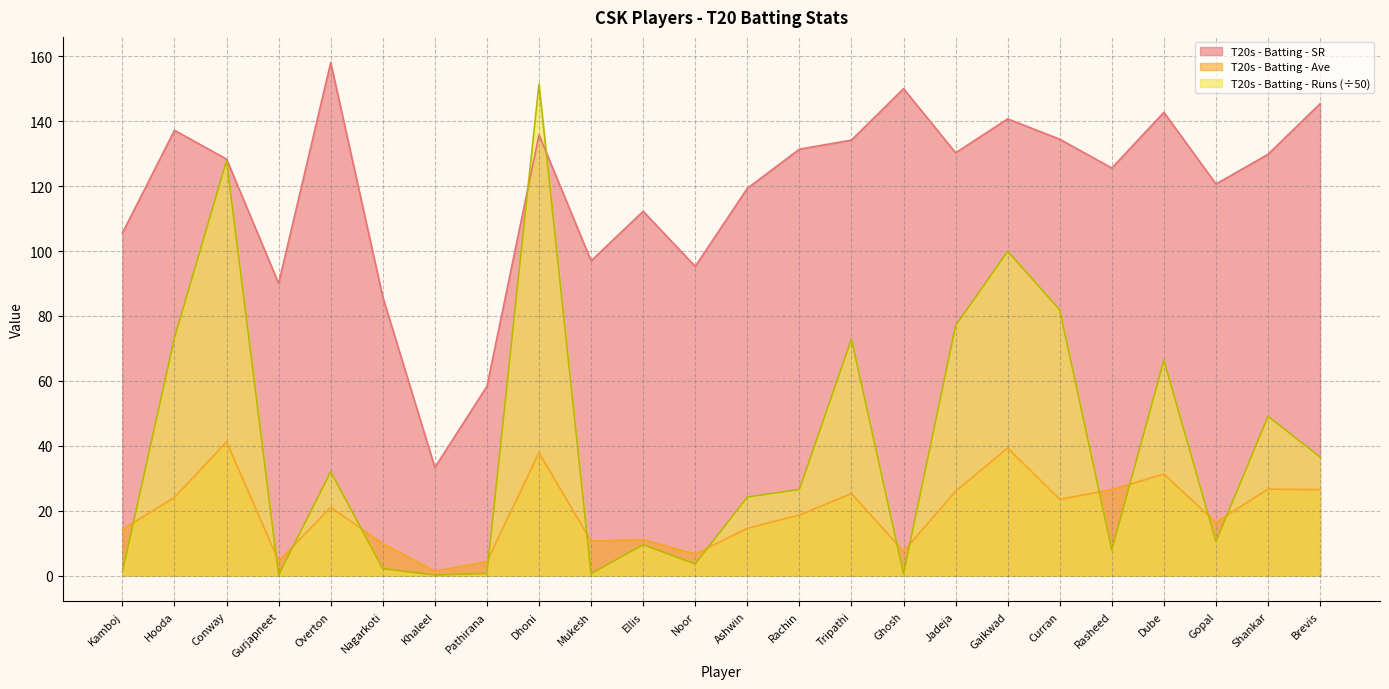

Which series has the largest total across all categories?

T20s - Batting - SR